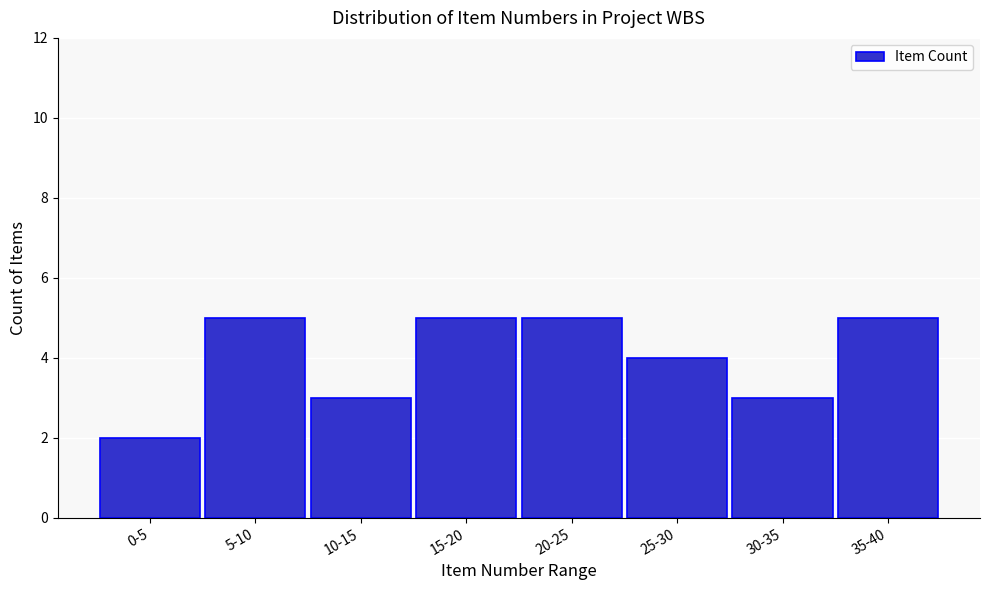

Reading right to left, list all the values displayed in this chart.

5	3	4	5	5	3	5	2